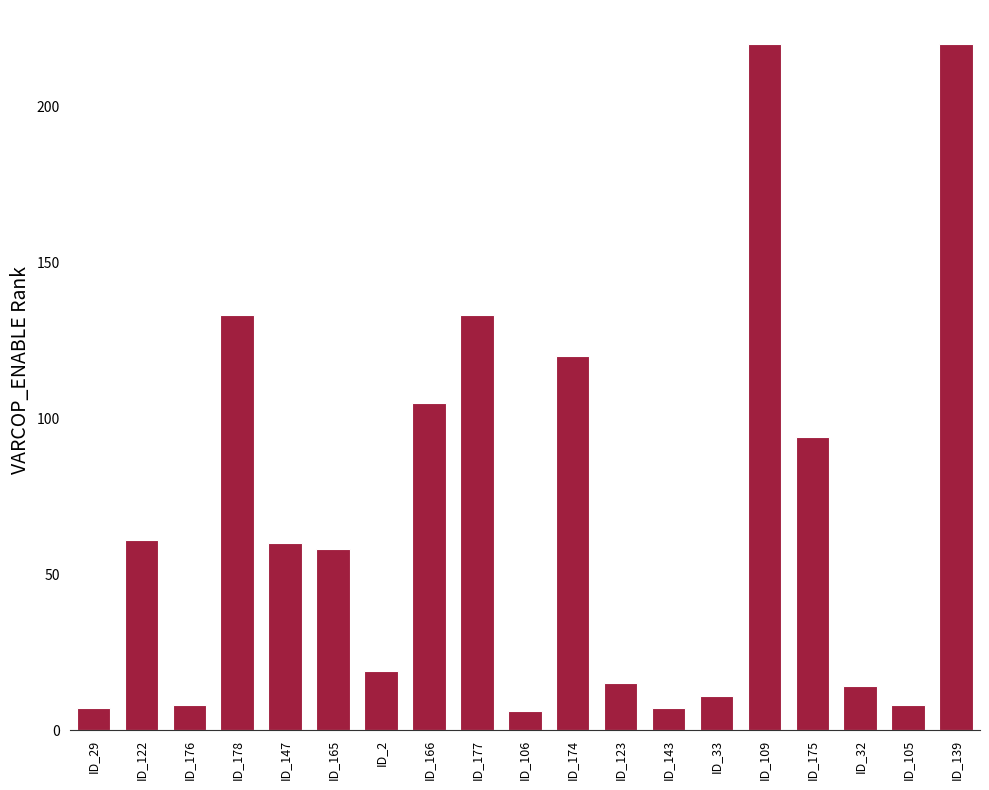

How many series are shown in this chart?

1